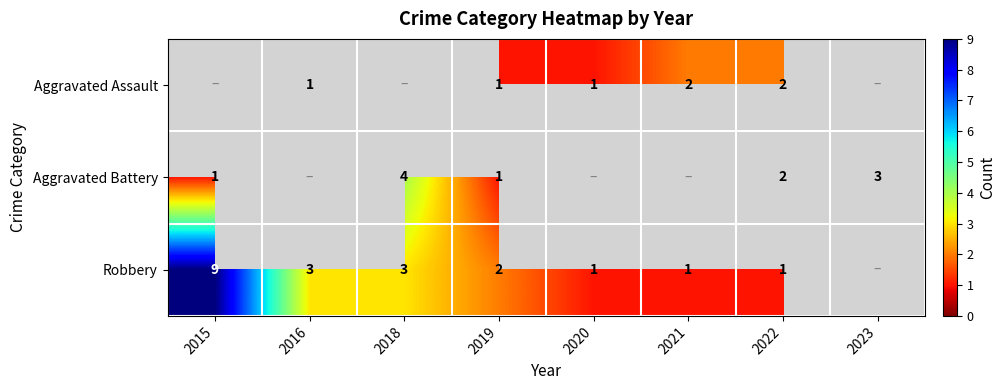

The value of Aggravated Battery at 2018 is 2. True or false?

False